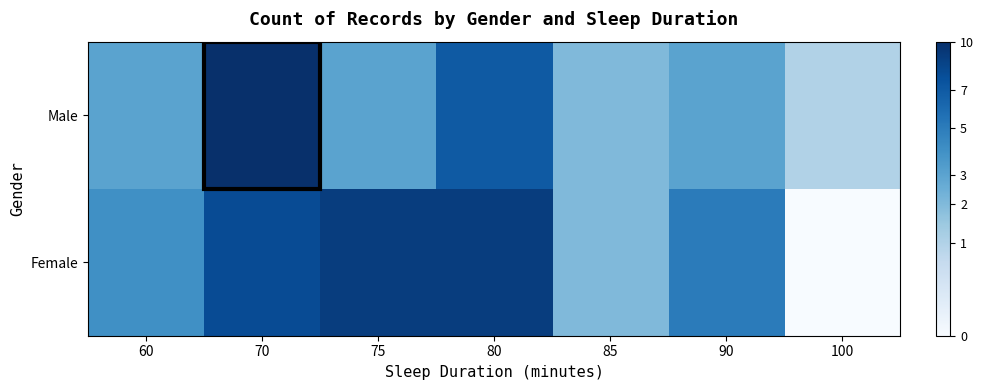

What is the maximum value shown in the chart?

10